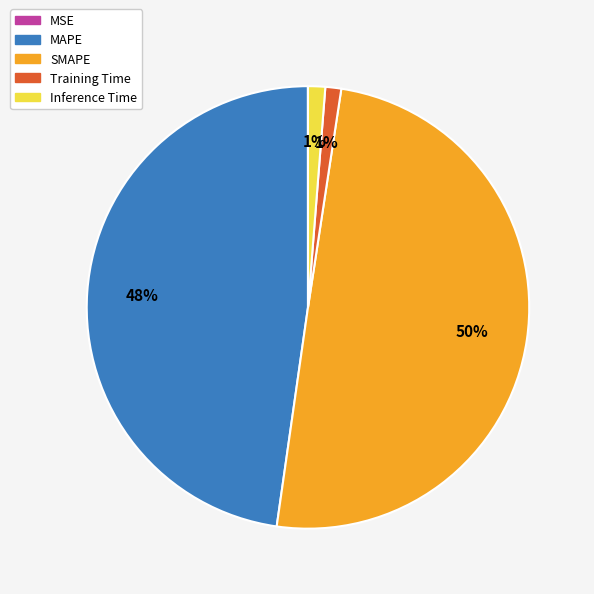

To the nearest percent, what is the average slice percentage?

20%